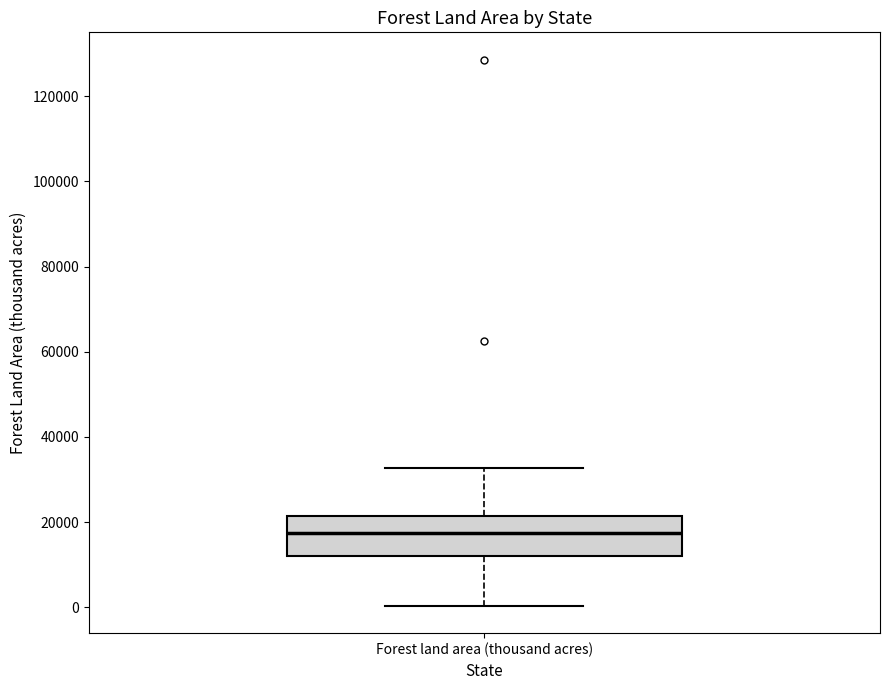

Transcribe this box plot: give where the median line is, the range the box spans, and where the two whiskers end, as read against the y-axis. The values are not printed on the chart, so give them approximately, as read against the axis.

median 18000, box 12000 to 22000, whiskers 0 to 32000